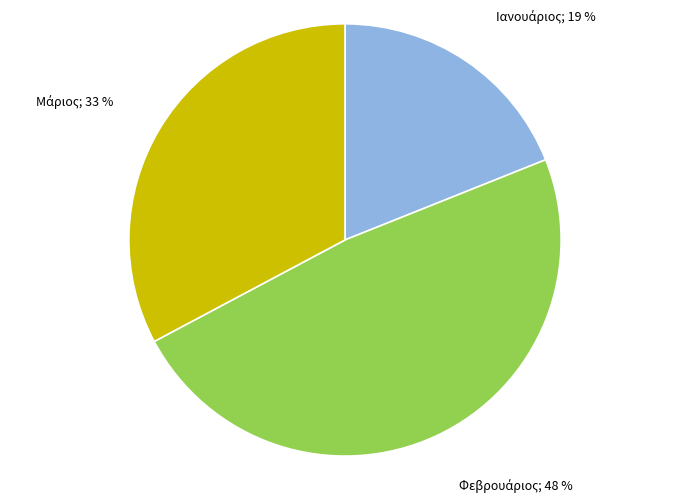

Is there a majority slice in this chart?

No